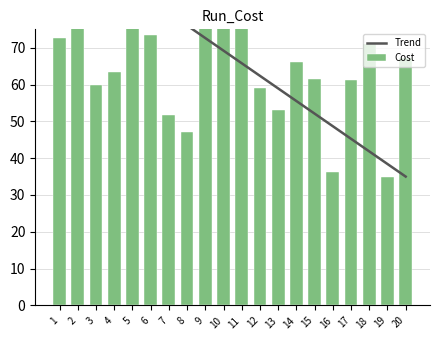

Reading left to right, transcribe all the data shown in this chart.

Trend: 100.0	96.6	93.2	89.7	86.3	82.9	79.5	76.1	72.6	69.2	65.8	62.4	58.9	55.5	52.1	48.7	45.3	41.8	38.4	35.0
Cost: 72.5	80.7	59.9	63.3	100.0	73.4	51.7	47.2	82.0	80.2	75.5	59.1	53.2	66.1	61.6	36.1	61.2	71.1	35.0	67.2